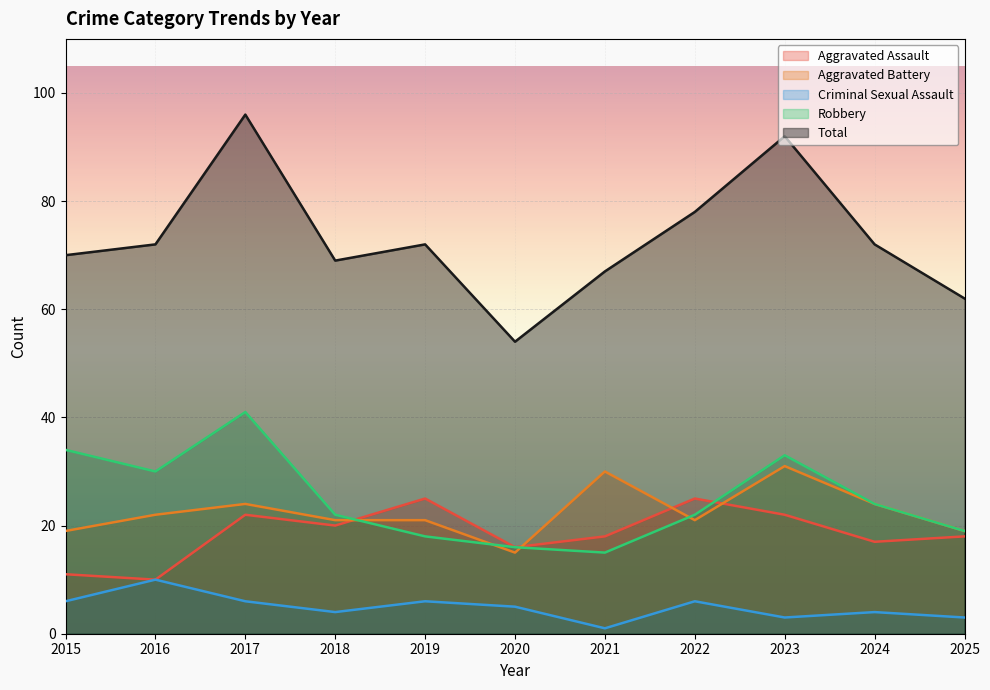

How many interior local peaks does the Robbery series have?

2